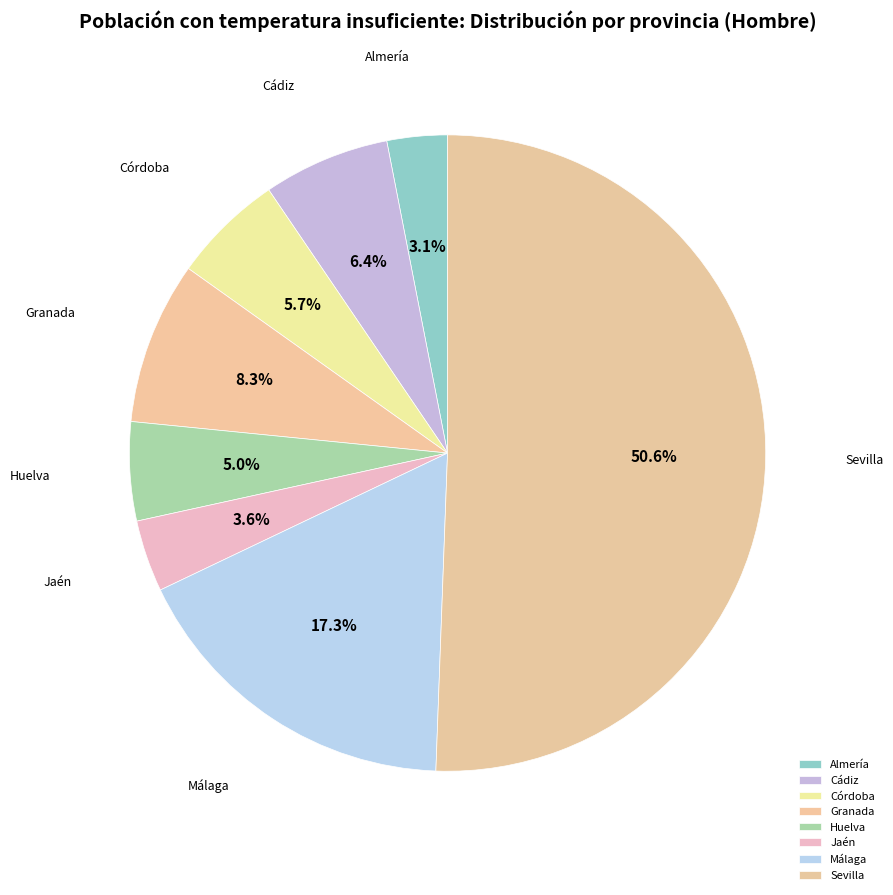

How many slices are in this pie chart?

8